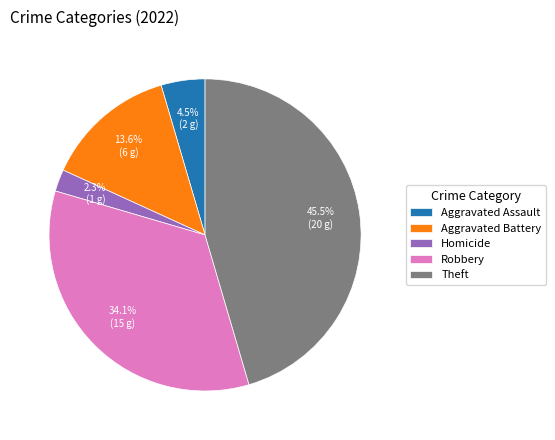

Does Aggravated Battery account for over 50% of the chart?

No